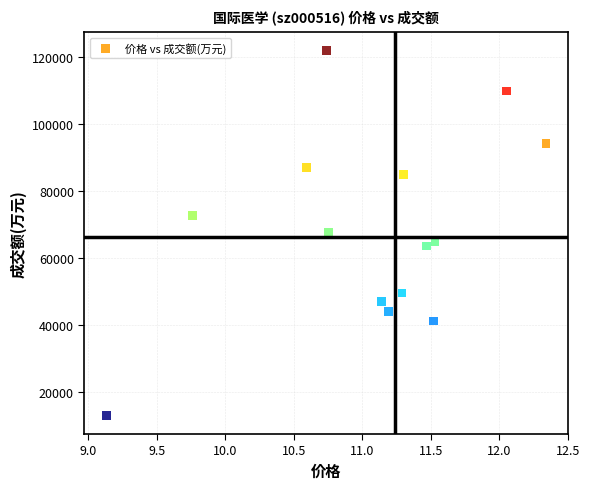

What is the range of Y values (max minus min)?

109225